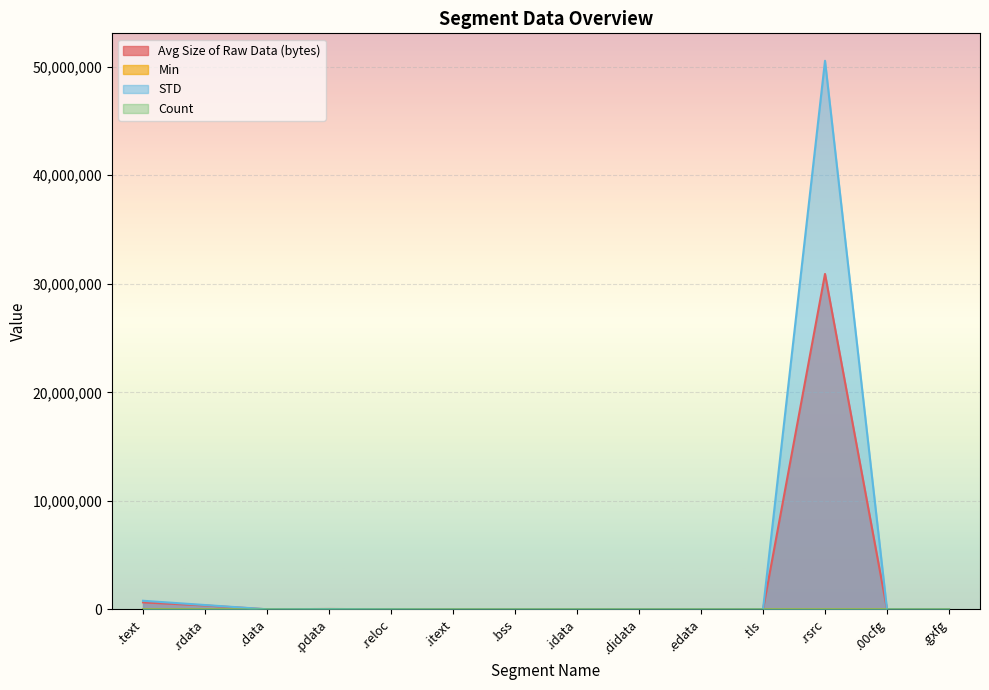

What is the spread (max minus min) of values at .00cfg?

512.0